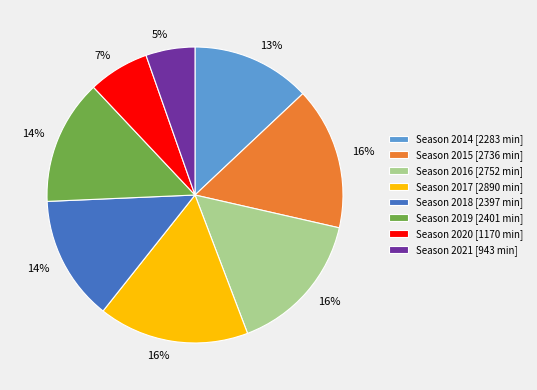

How many segments does this pie chart have?

8